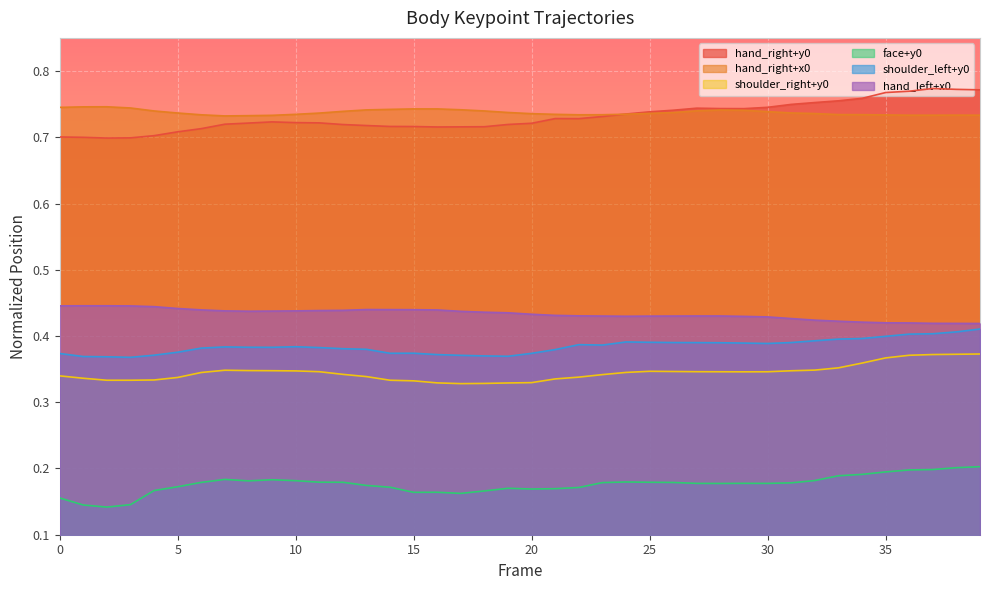

The hand_right+x0 series shows 0.4 at 17. True or false?

False